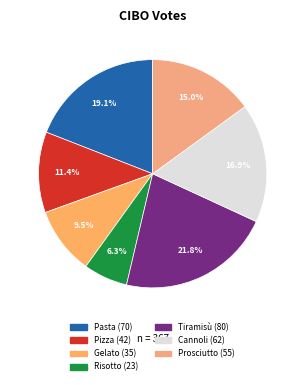

Is there a majority slice in this chart?

No